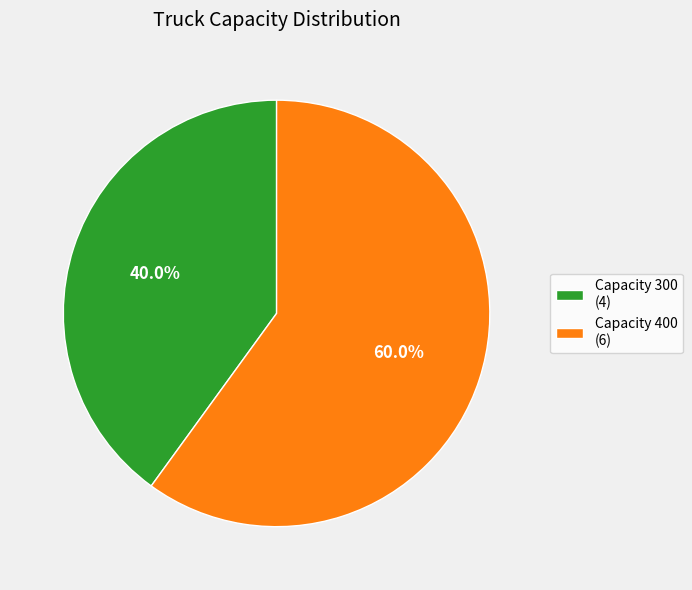

Which slice is the smallest?

Capacity 300 (4)